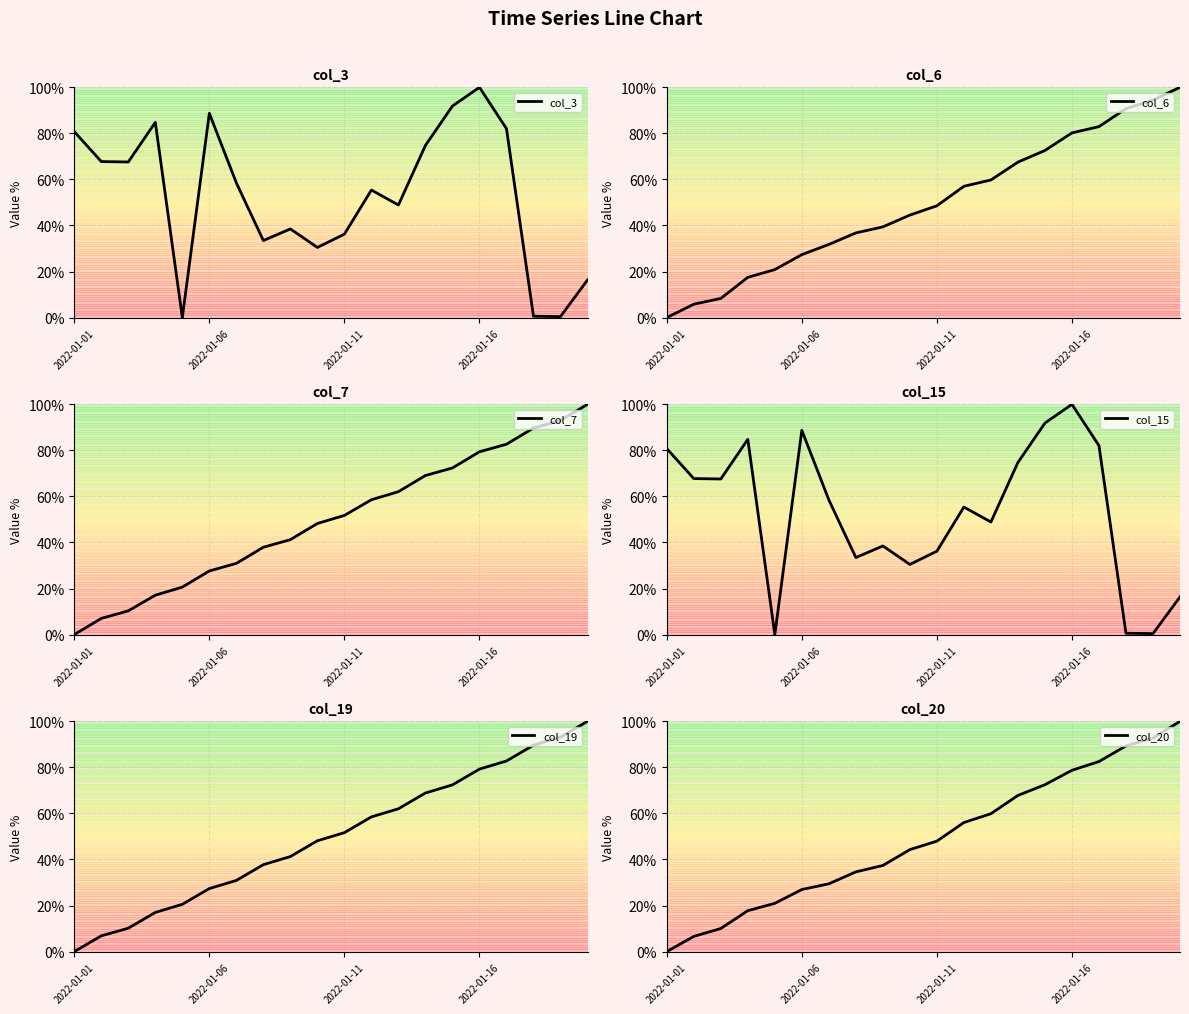

Is it true that col_3 equals 119.1 at 2022-01-06?

False